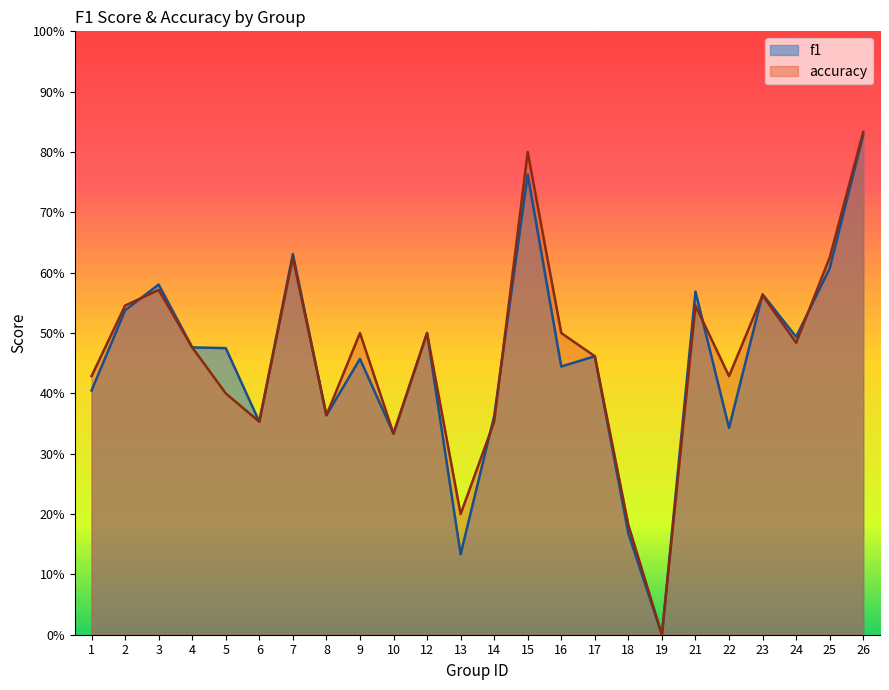

What is the sum of all f1 values?

10.8